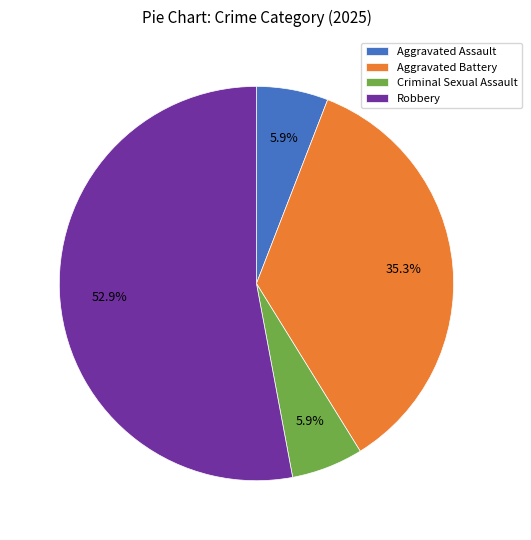

Count the number of slices in the pie.

4